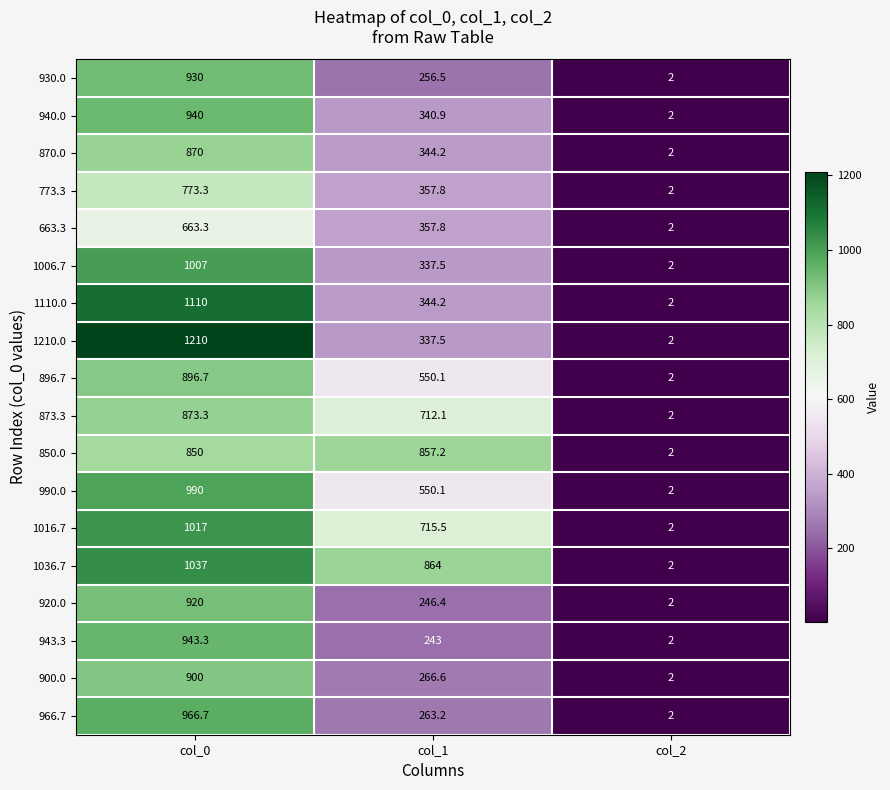

At which label is 943.3 closest to 472?

col_1